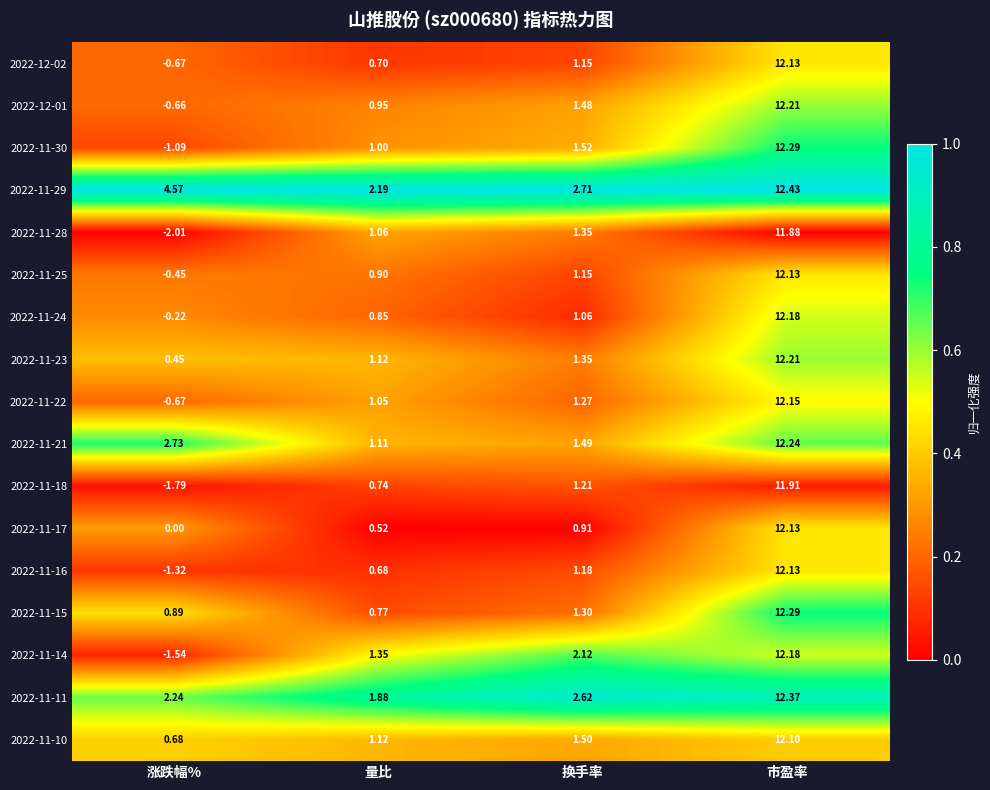

Rank the categories by 2022-11-24 value from lowest to highest.

涨跌幅%, 量比, 换手率, 市盈率